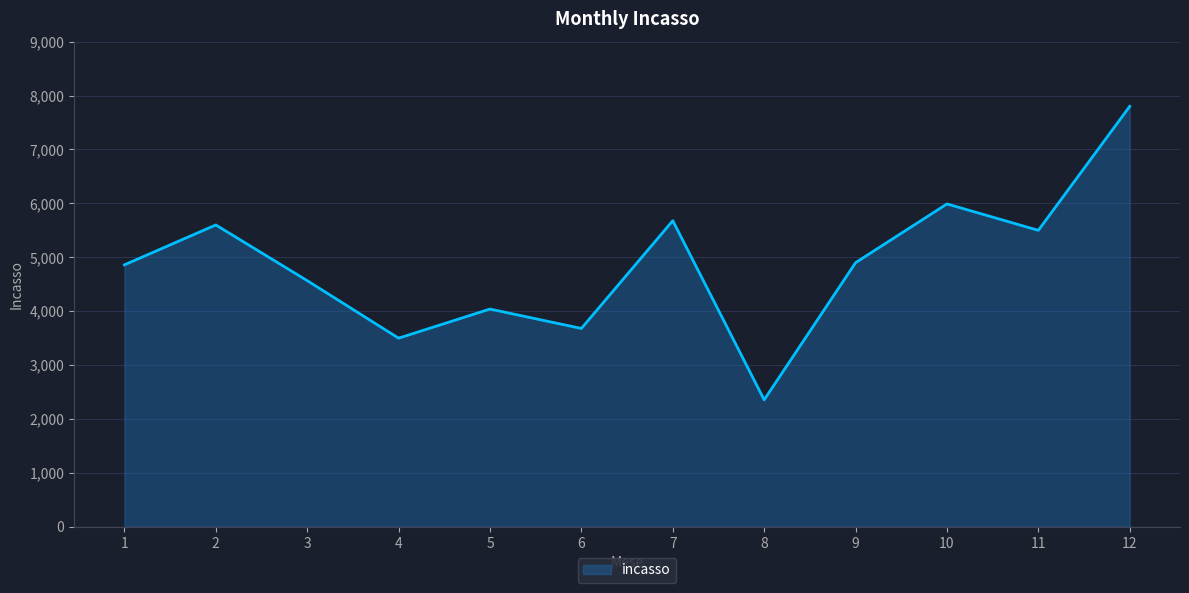

At which label does the data first exceed 4900?

2